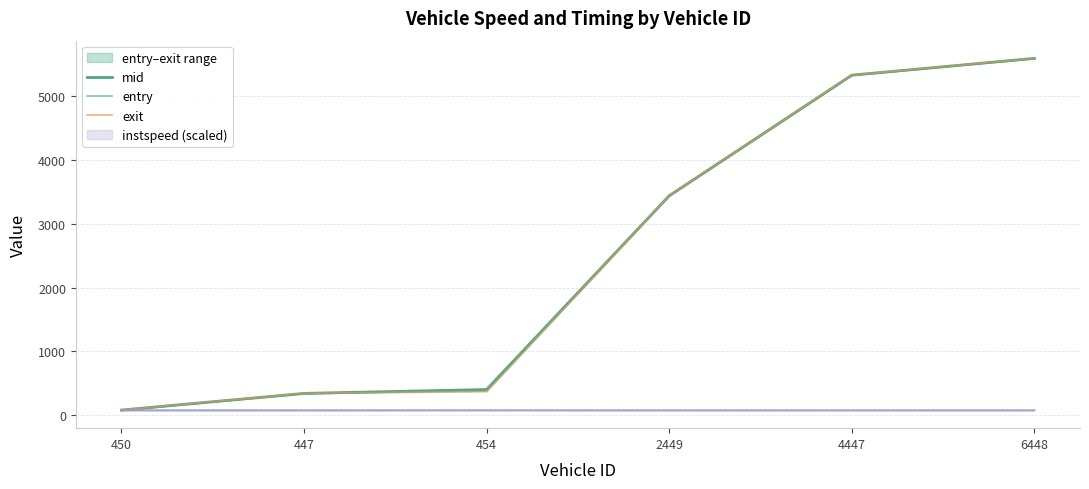

Between 454 and 4447, which is larger?

4447